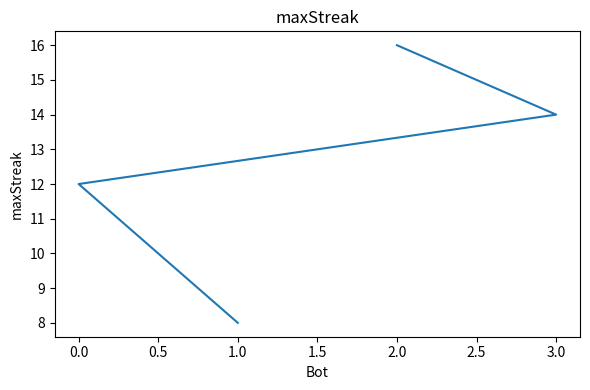

Is it true that the value at 0.0 is 20?

False